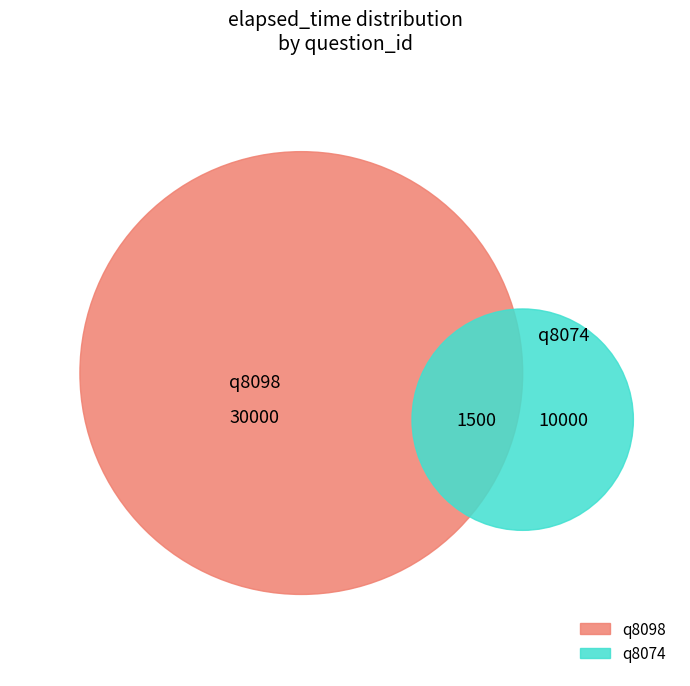

How many segments does this pie chart have?

2